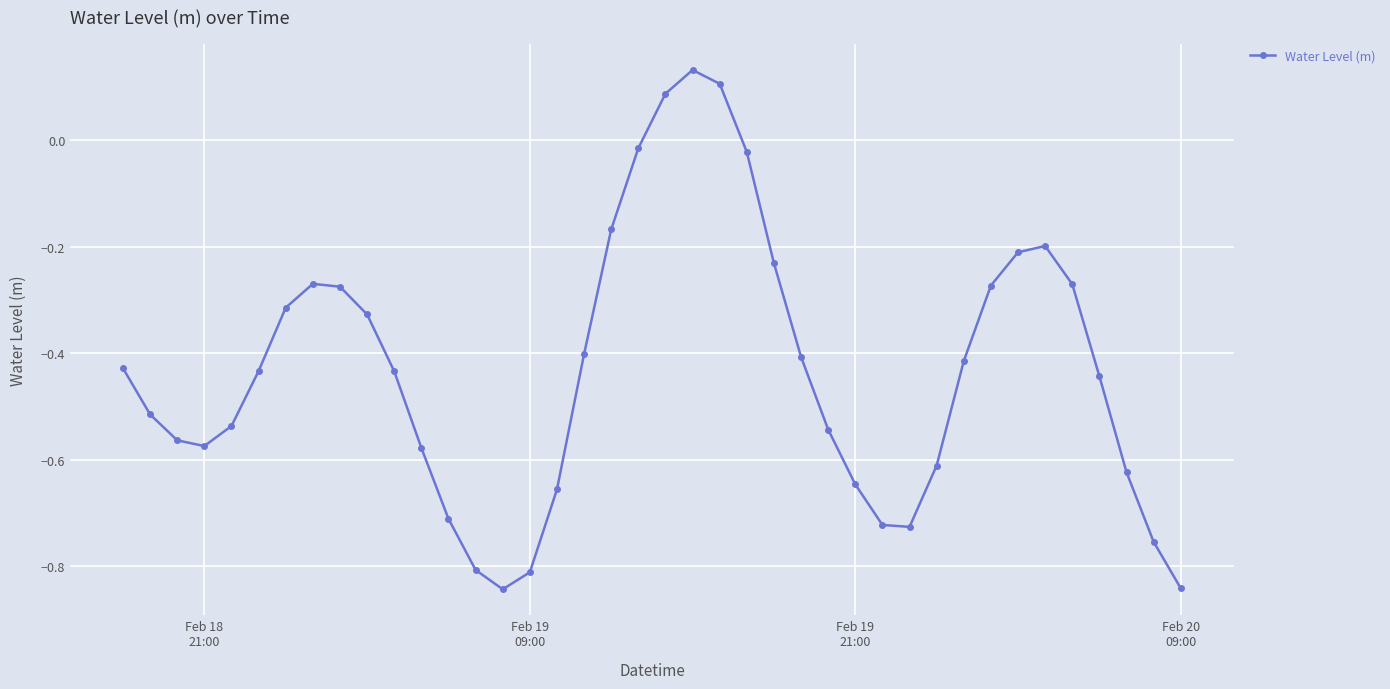

What is the difference between the maximum and minimum values?

1.0